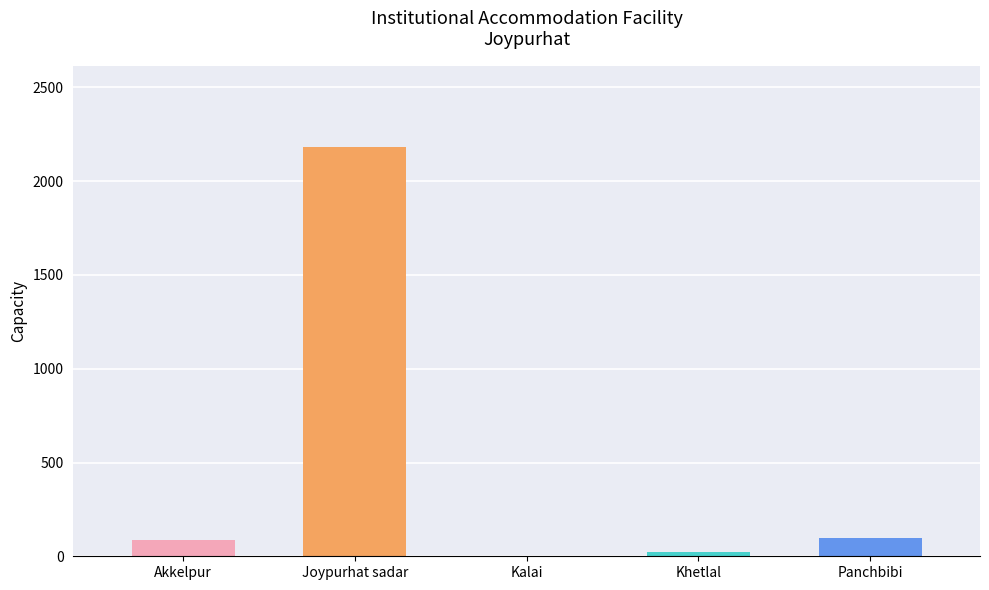

What is the label of the 3rd bar from the right?

Kalai